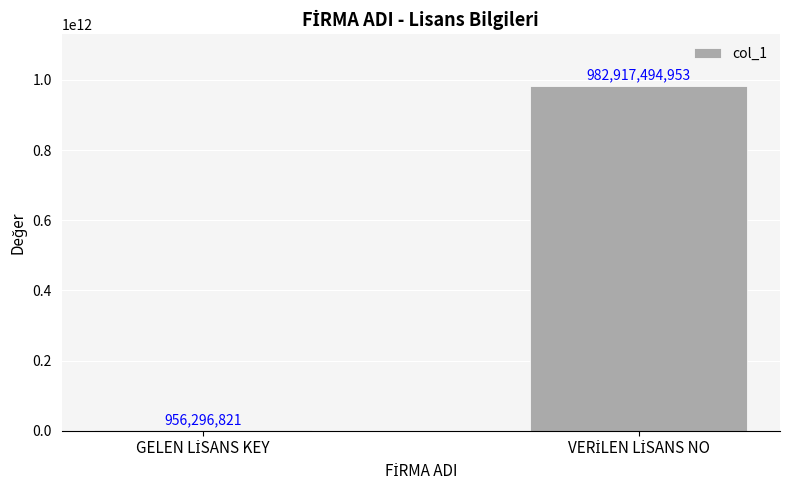

What is the average value?

491936895887